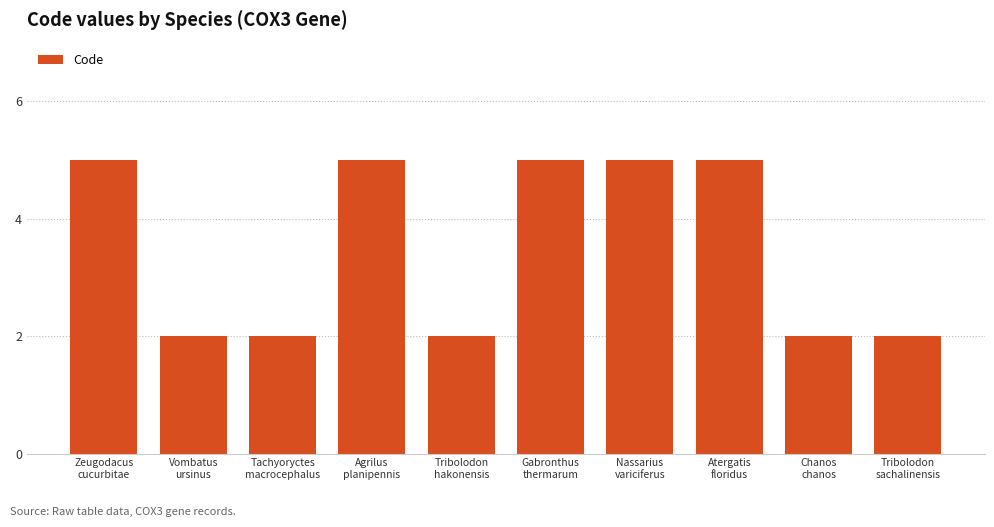

What is the value of the 7th bar from the left?

5